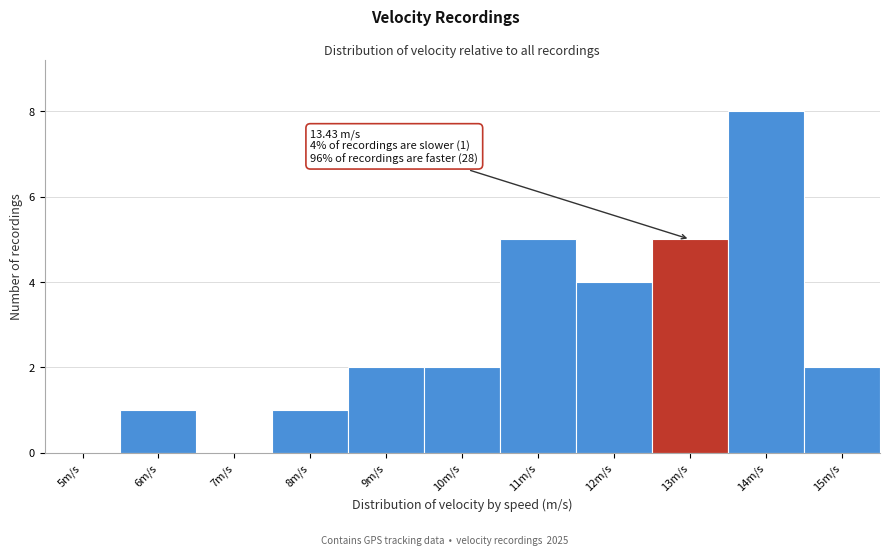

Reading left to right, transcribe all the data shown in this chart.

5m/s=0	6m/s=1	7m/s=0	8m/s=1	9m/s=2	10m/s=2	11m/s=5	12m/s=4	13m/s=5	14m/s=8	15m/s=2